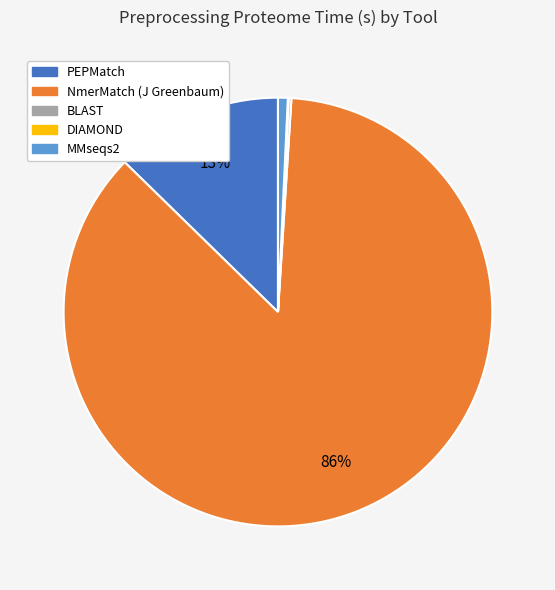

Which slice is the largest?

NmerMatch (J Greenbaum)